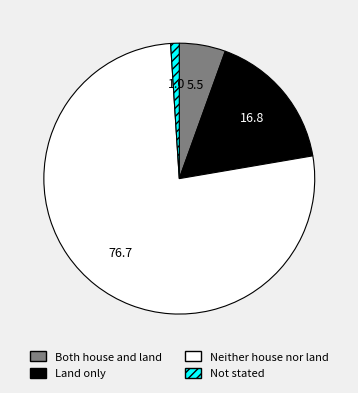

Is Neither house nor land the majority of the pie?

Yes